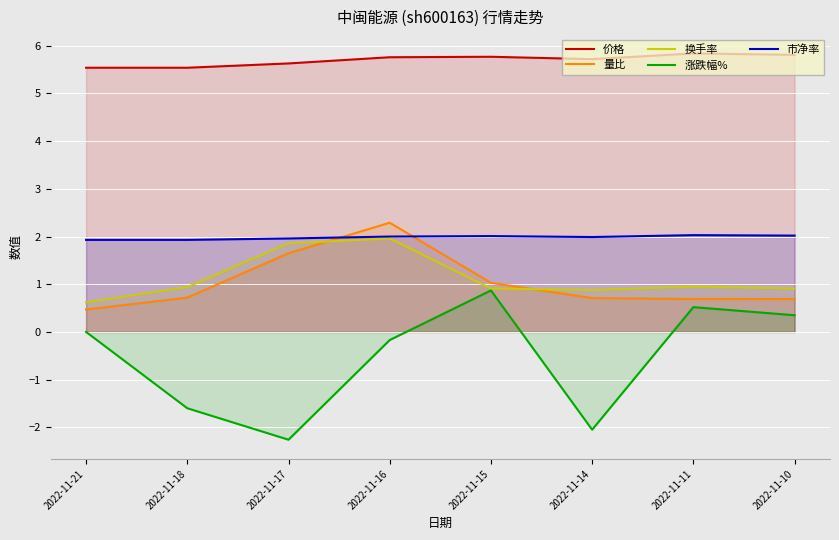

Is it true that 市净率 equals 3.5 at 2022-11-10?

False